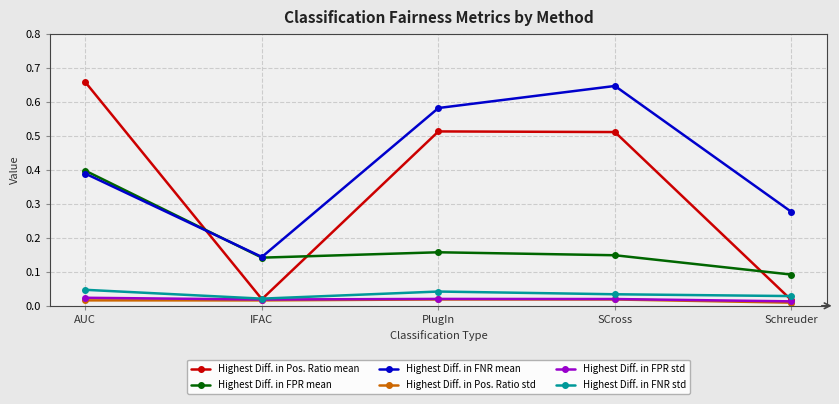

At which category does Highest Diff. in Pos. Ratio mean reach its first local valley?

IFAC